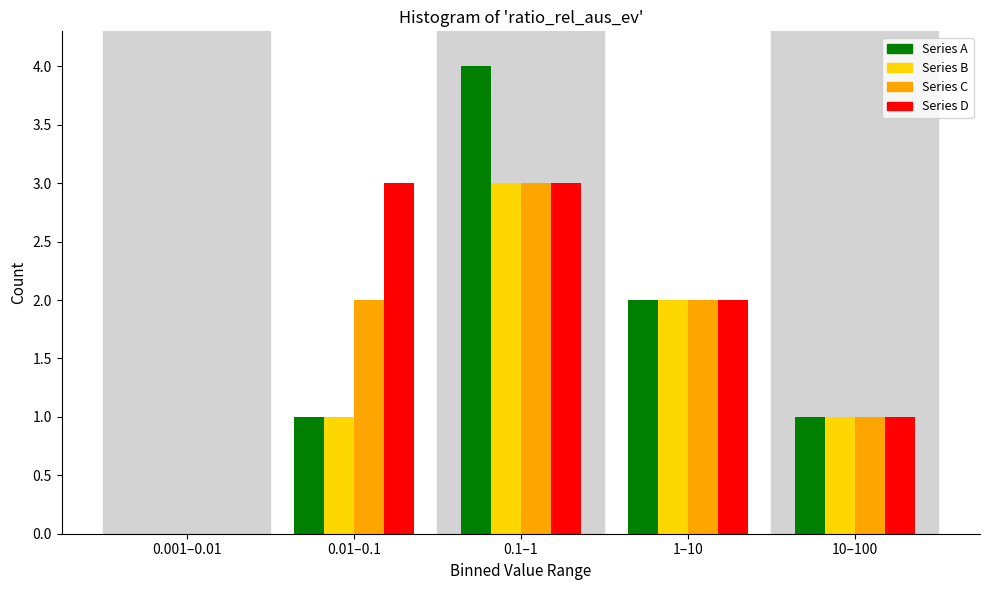

Reading left to right, what are all the values shown in this chart?

Series A: 0.001–0.01=0	0.01–0.1=1	0.1–1=4	1–10=2	10–100=1
Series B: 0.001–0.01=0	0.01–0.1=1	0.1–1=3	1–10=2	10–100=1
Series C: 0.001–0.01=0	0.01–0.1=2	0.1–1=3	1–10=2	10–100=1
Series D: 0.001–0.01=0	0.01–0.1=3	0.1–1=3	1–10=2	10–100=1